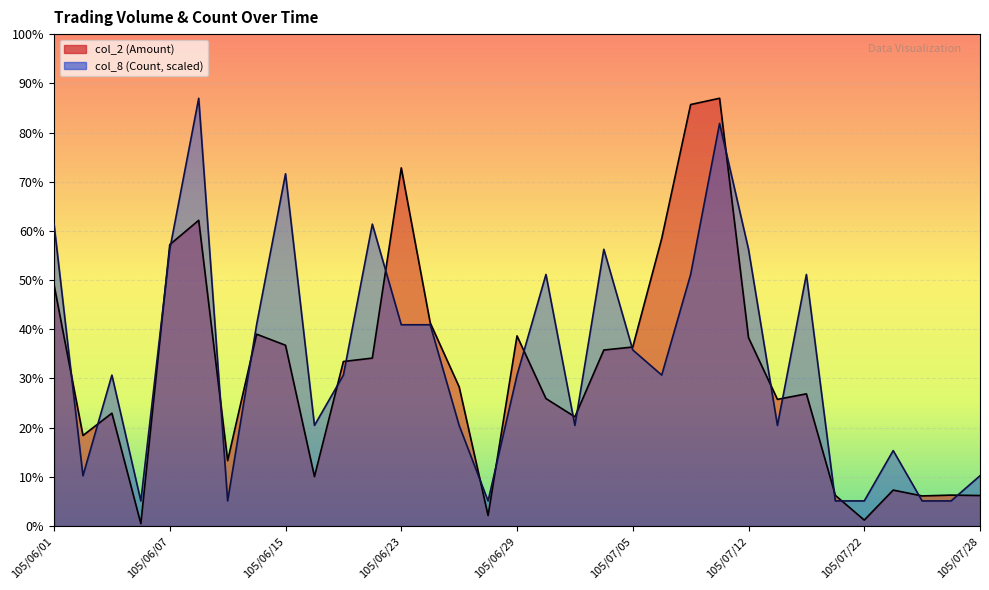

The value of col_2 (Amount) at 105/07/12 is 124475. True or false?

False